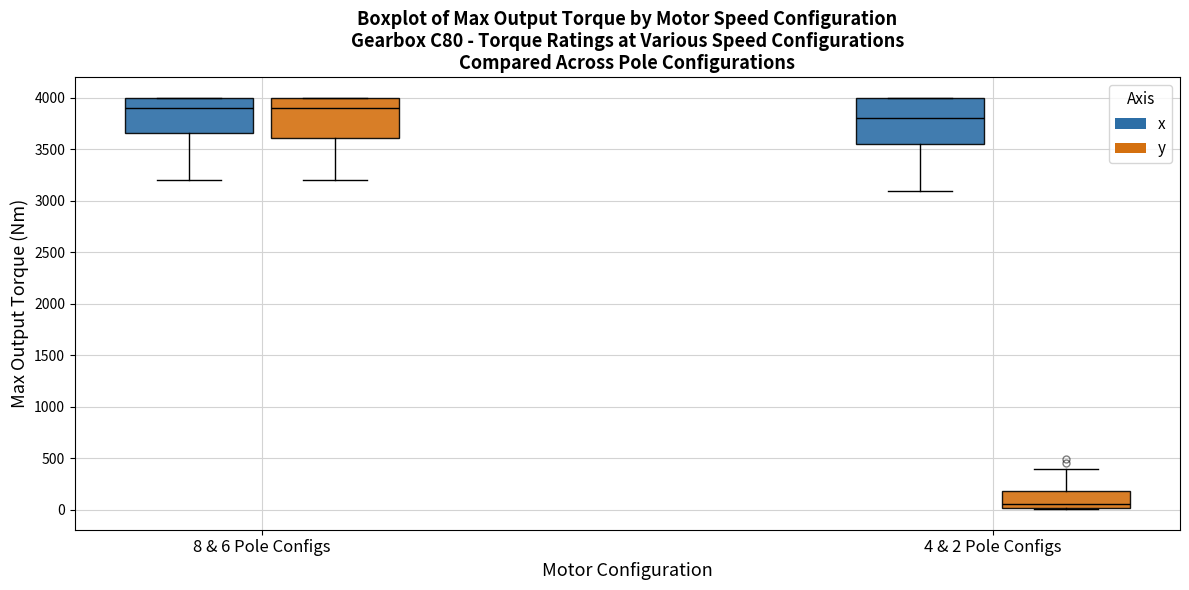

Where is the upper edge of the box for 4 & 2 Pole Configs (x) on the y-axis? The values are not printed on the chart, so give them approximately, as read against the axis.

4000